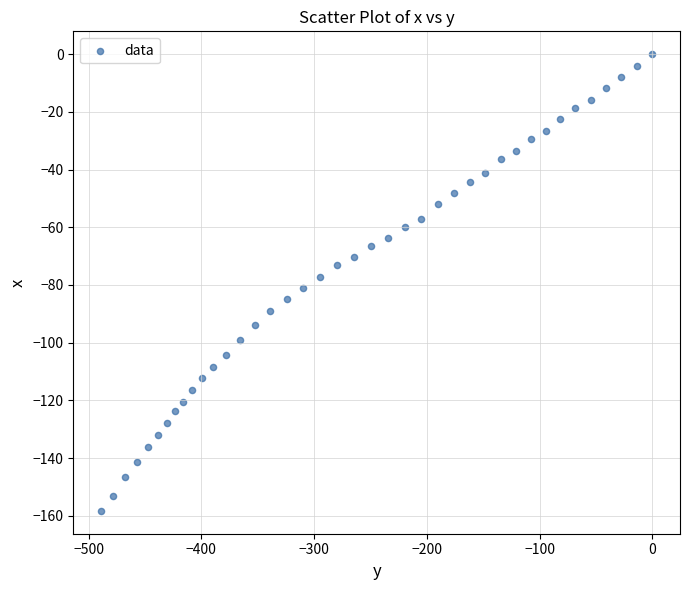

What is the range of Y values (max minus min)?

158.3